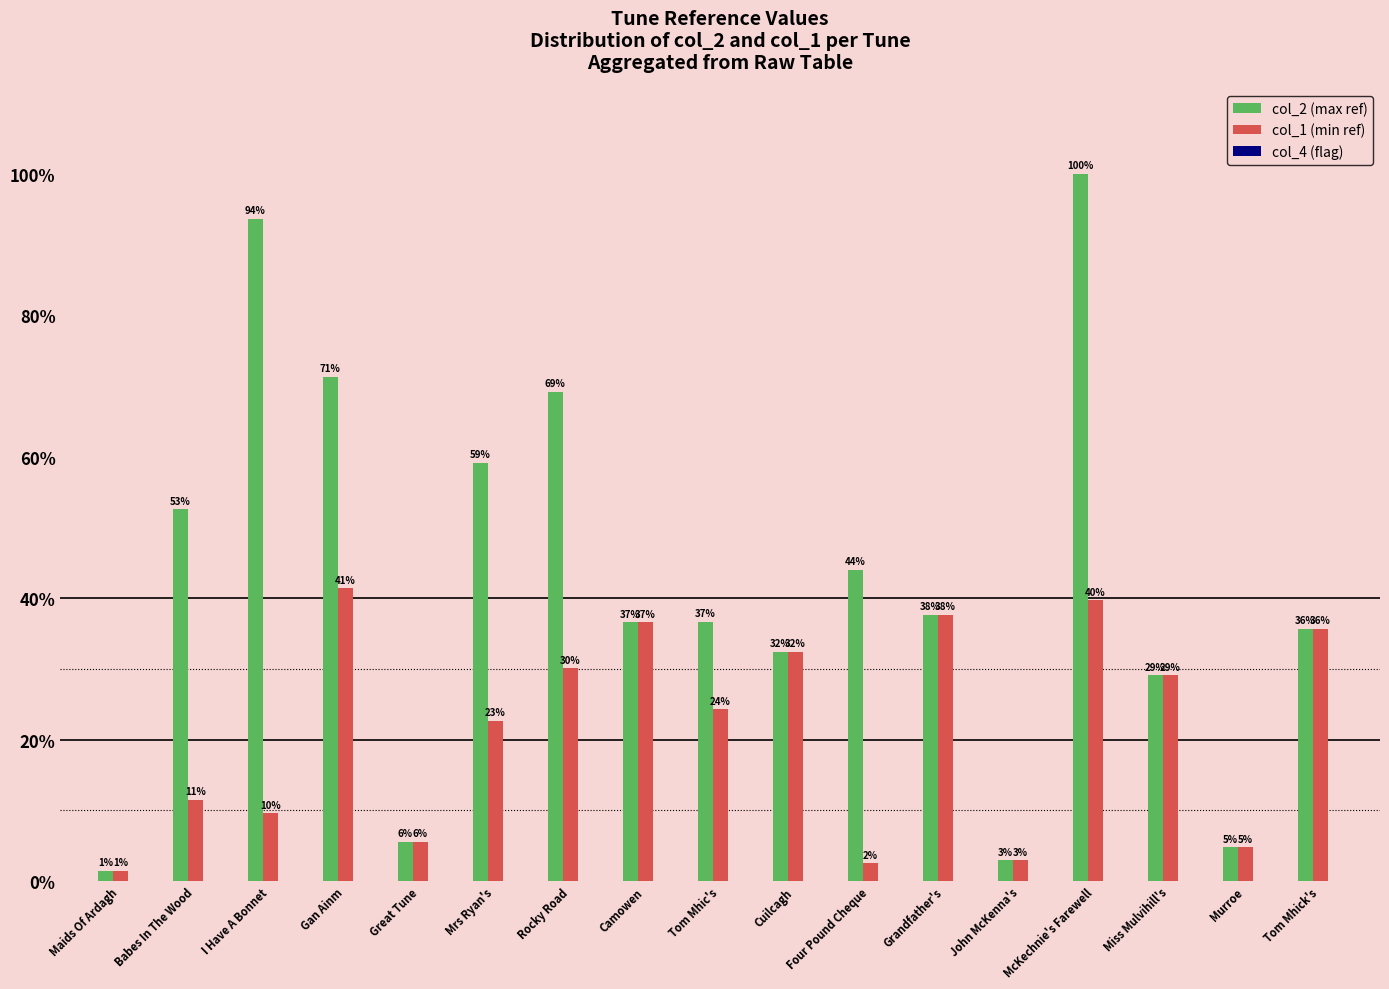

Reading left to right, what are all the values shown in this chart?

col_2 (max ref): 466	16631	29631	22545	1753	18718	21887	11581	11602	10241	13916	11919	934	31636	9204	1508	11284
col_1 (min ref): 466	3631	3022	13095	1753	7160	9524	11581	7686	10241	786	11919	934	12550	9204	1508	11284
col_4 (flag): 1	0	0	0	0	5	7	5	0	5	5	0	5	0	0	5	10